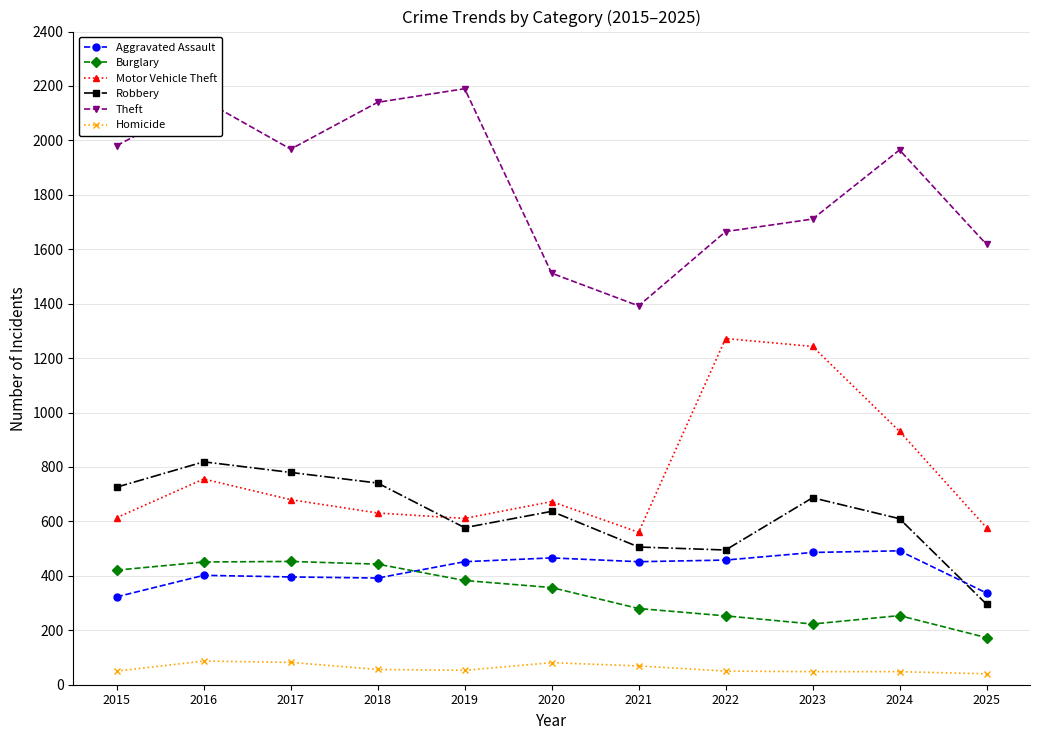

Which series has the largest total across all categories?

Theft